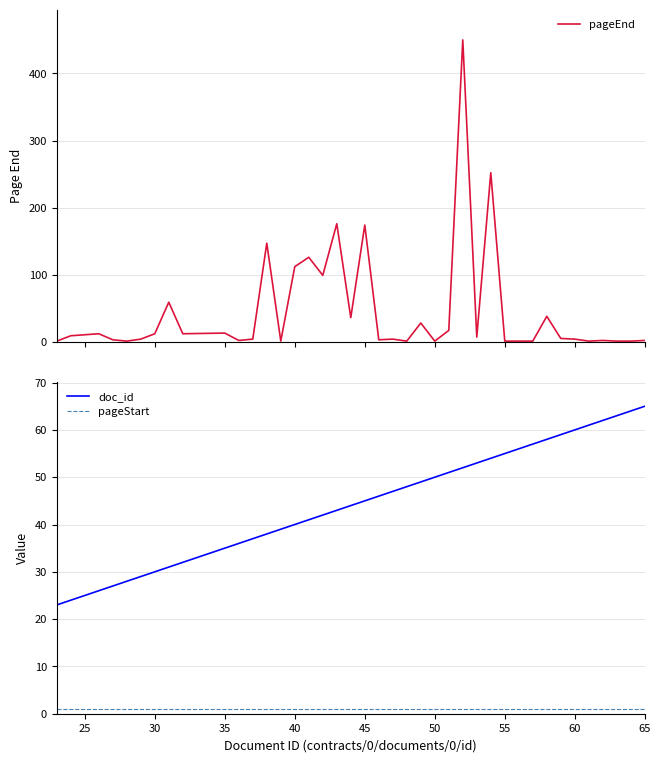

Reading left to right, what are all the values shown in this chart?

pageEnd: 20=1	25=9	30=12	35=3	40=1	45=4	50=12	55=59	60=12	65=13	10=2	11=4	12=147	13=1	14=112	15=126	16=99	17=176	18=36	19=174	20=3	21=4	22=1	23=28	24=1	25=17	26=450	27=7	28=252	29=1	30=1	31=1	32=38	33=5	34=4	35=1	36=2	37=1	38=1	39=2
doc_id: 20=23	25=24	30=26	35=27	40=28	45=29	50=30	55=31	60=32	65=35	10=36	11=37	12=38	13=39	14=40	15=41	16=42	17=43	18=44	19=45	20=46	21=47	22=48	23=49	24=50	25=51	26=52	27=53	28=54	29=55	30=56	31=57	32=58	33=59	34=60	35=61	36=62	37=63	38=64	39=65
pageStart: 20=1	25=1	30=1	35=1	40=1	45=1	50=1	55=1	60=1	65=1	10=1	11=1	12=1	13=1	14=1	15=1	16=1	17=1	18=1	19=1	20=1	21=1	22=1	23=1	24=1	25=1	26=1	27=1	28=1	29=1	30=1	31=1	32=1	33=1	34=1	35=1	36=1	37=1	38=1	39=1